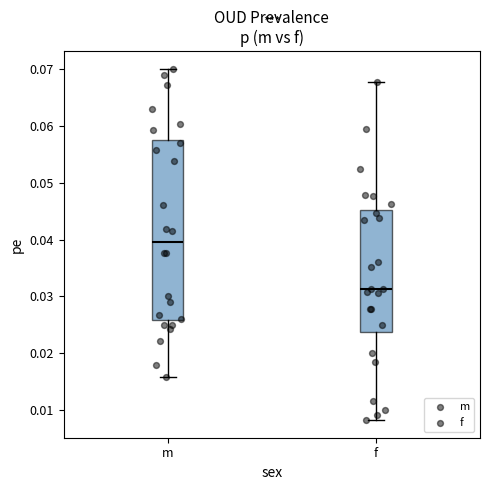

Where is the upper edge of the box for m on the y-axis? The values are not printed on the chart, so give them approximately, as read against the axis.

0.058